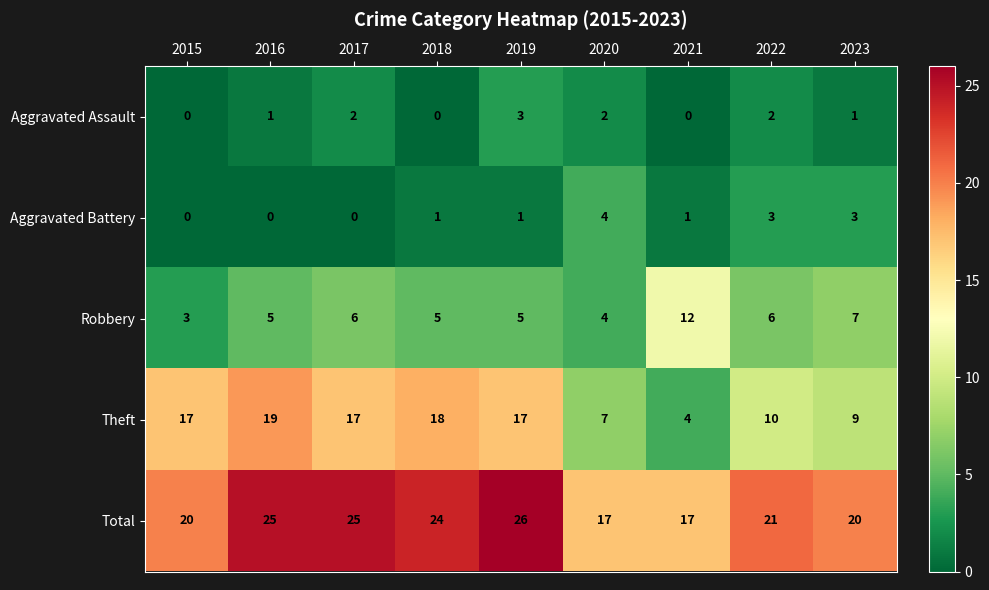

Which series has the widest spread of values?

Theft